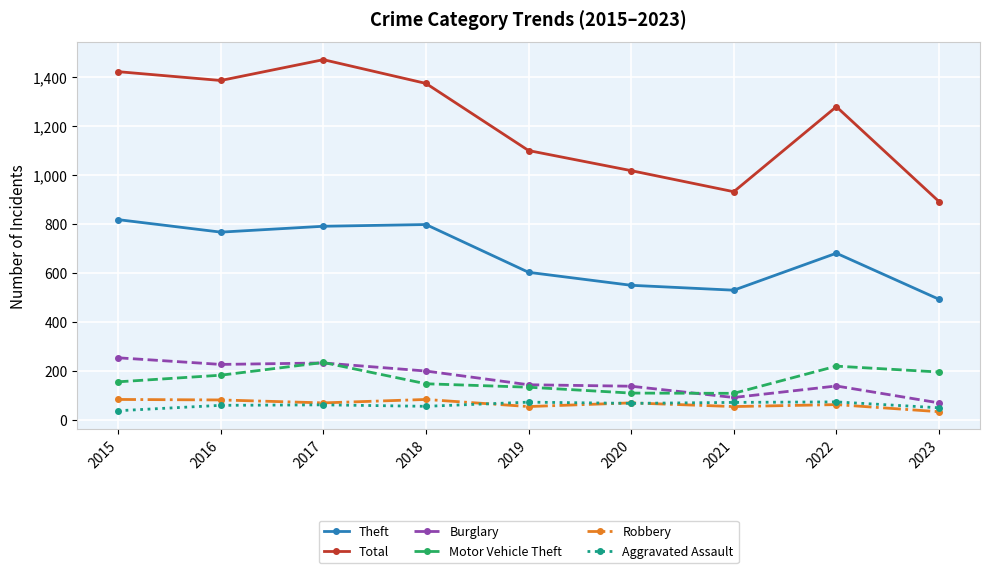

What is the value of the Theft point at the 2nd from the left?

767